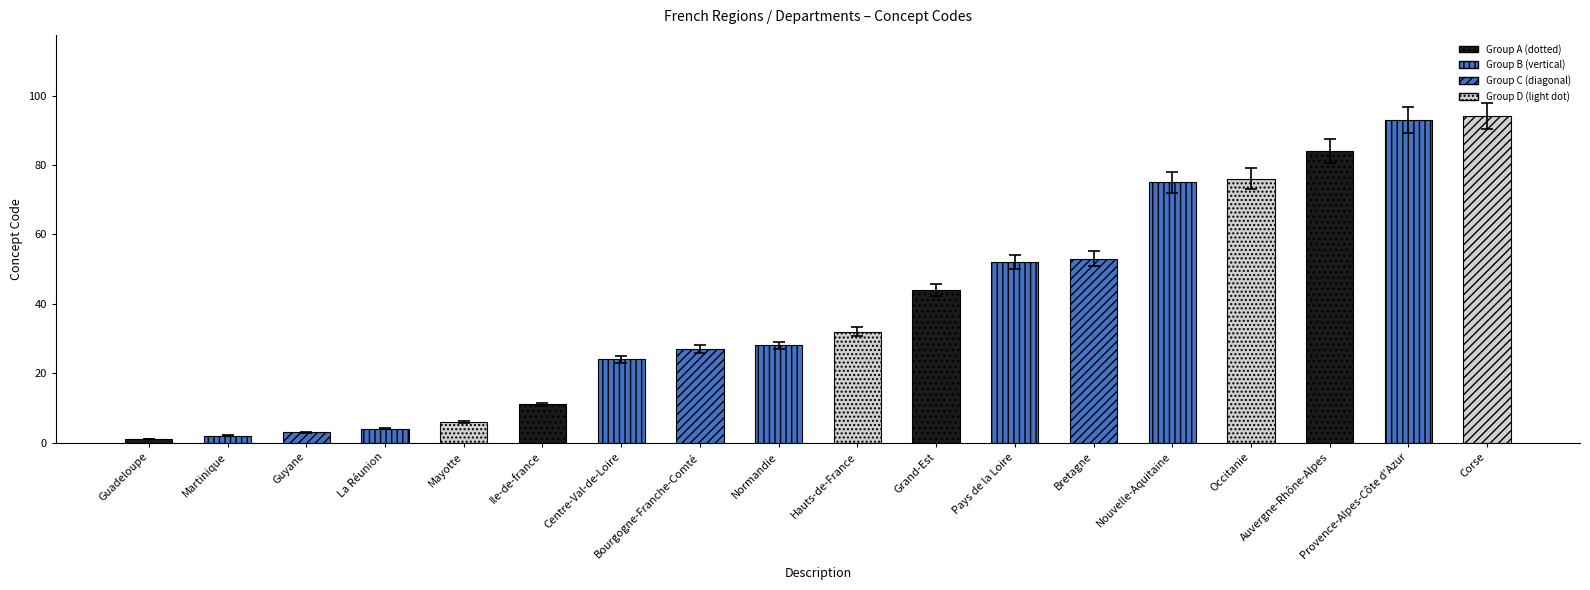

What is the approximate value at Provence-Alpes-Côte d'Azur, to the nearest 10?

90